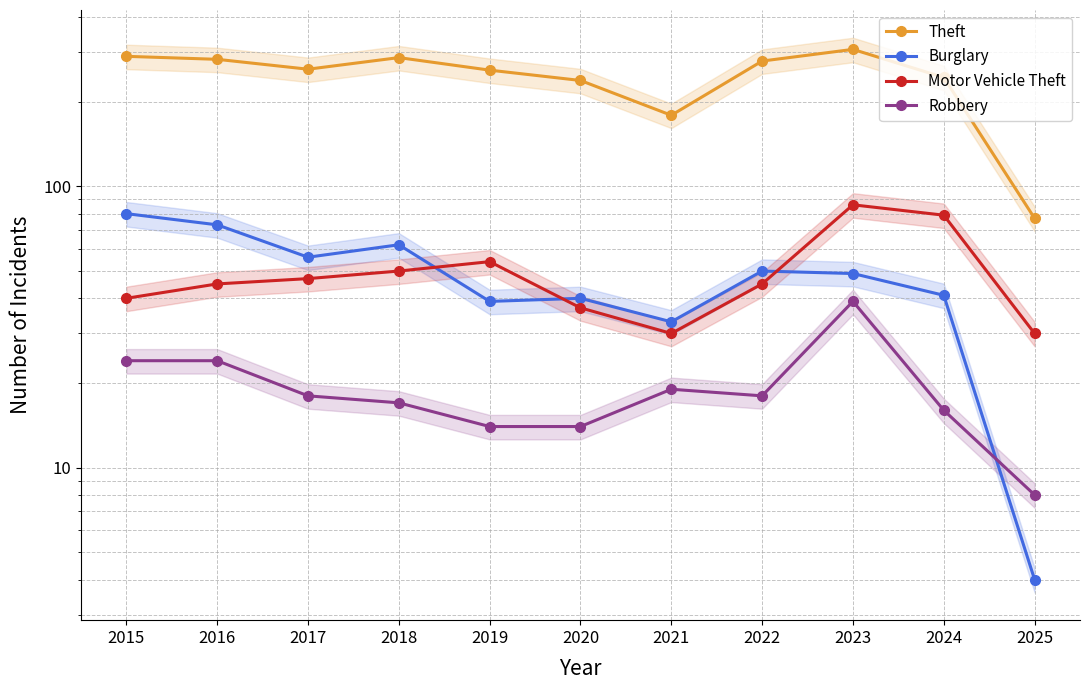

What are all the series names shown in the legend?

Theft, Burglary, Motor Vehicle Theft, Robbery